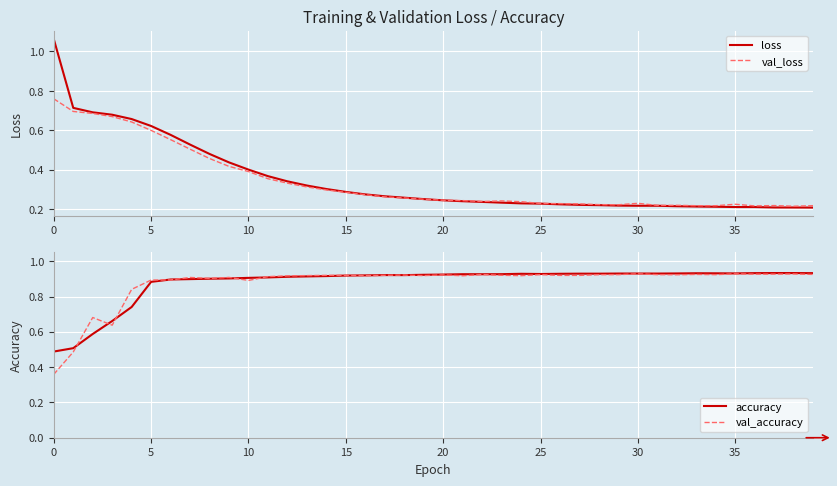

How many lines are shown in the chart?

4